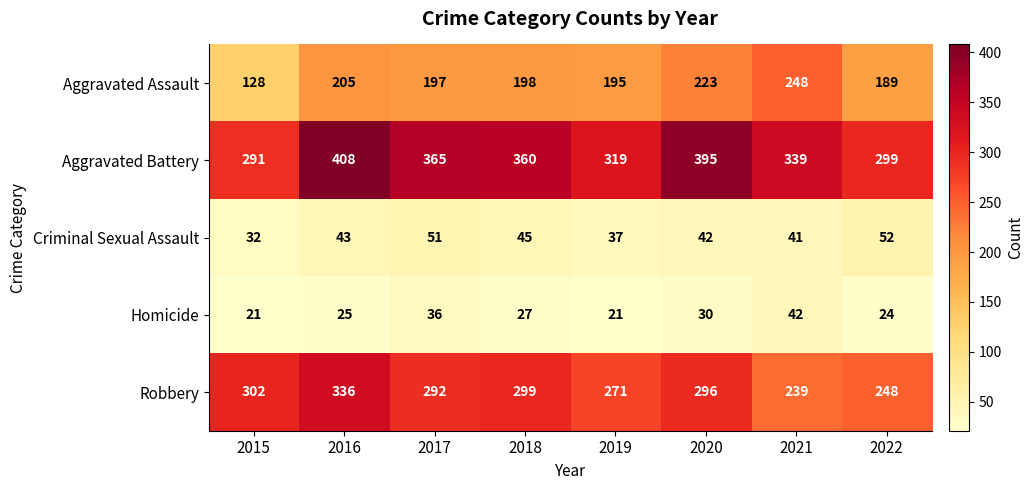

At 2020, list the series in order from largest to smallest.

Aggravated Battery, Robbery, Aggravated Assault, Criminal Sexual Assault, Homicide